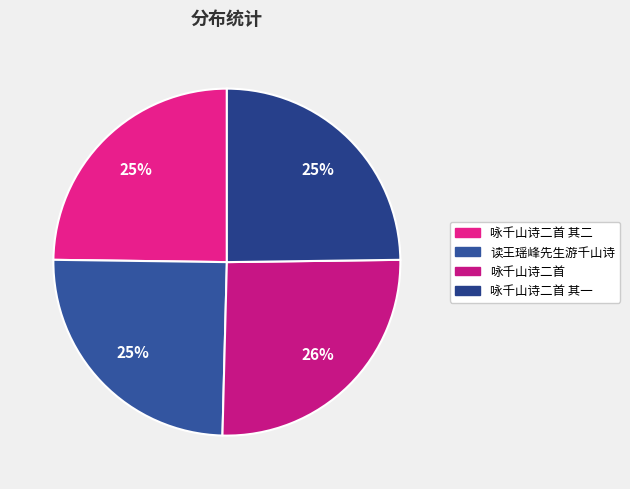

Rank the categories by value from highest to lowest.

咏千山诗二首, 读王瑶峰先生游千山诗, 咏千山诗二首 其二, 咏千山诗二首 其一